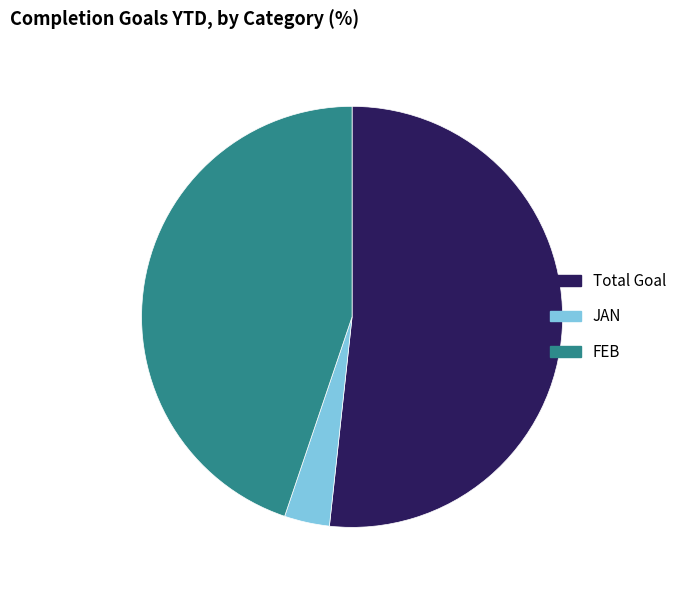

True or false: JAN accounts for 3% of the total.

True